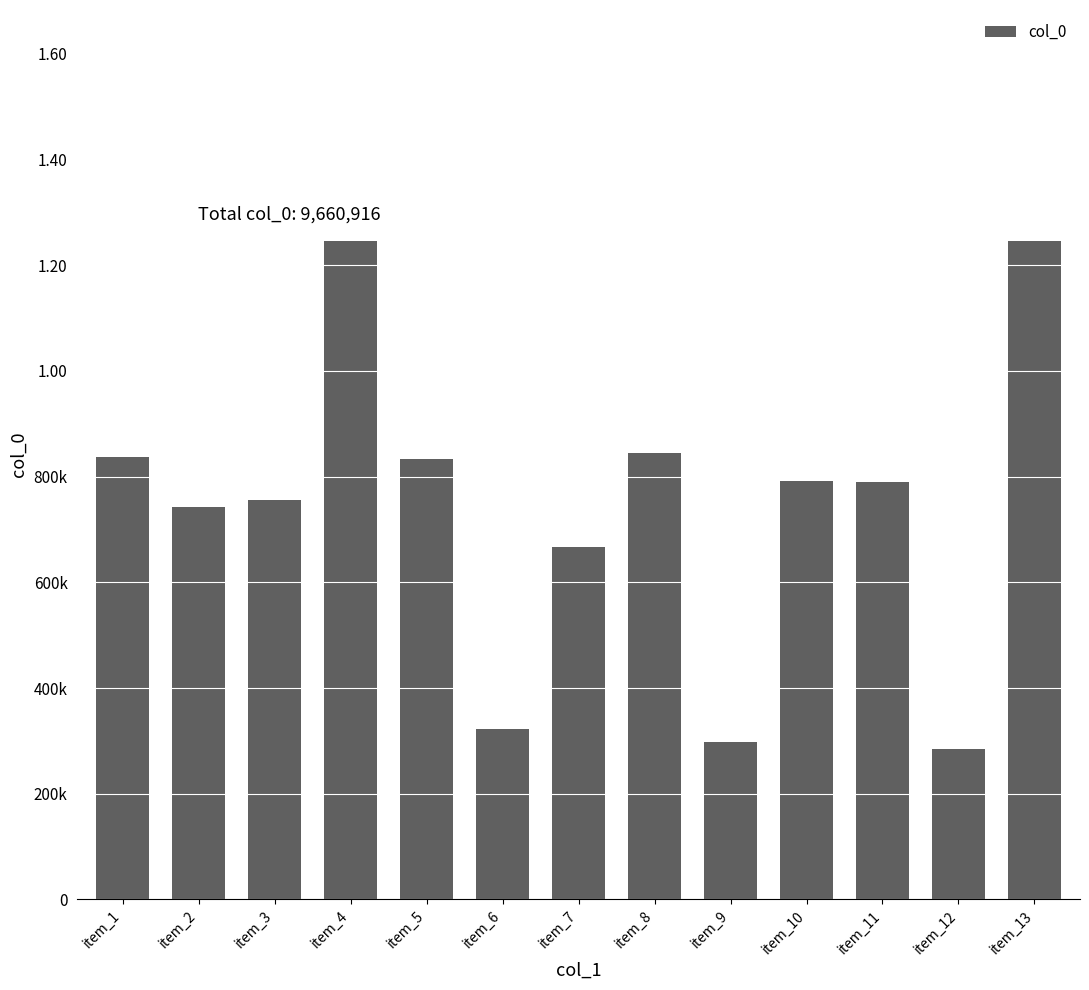

Does the chart contain any negative values?

No